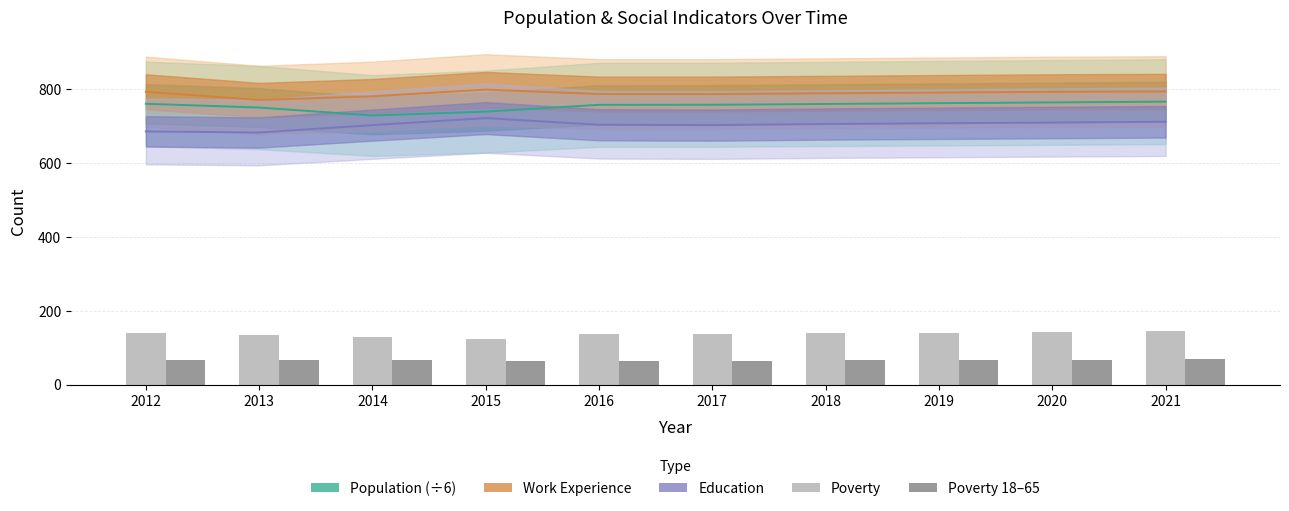

The Poverty 18–65 series shows 116 at 2017. True or false?

False